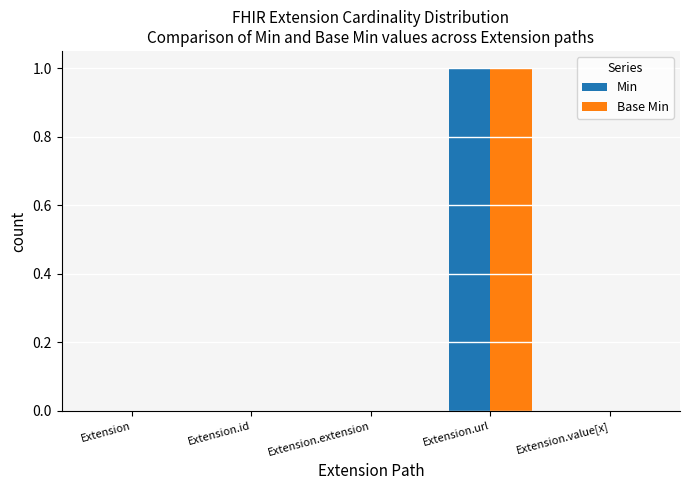

At which category is the sum across all series the highest?

Extension.url